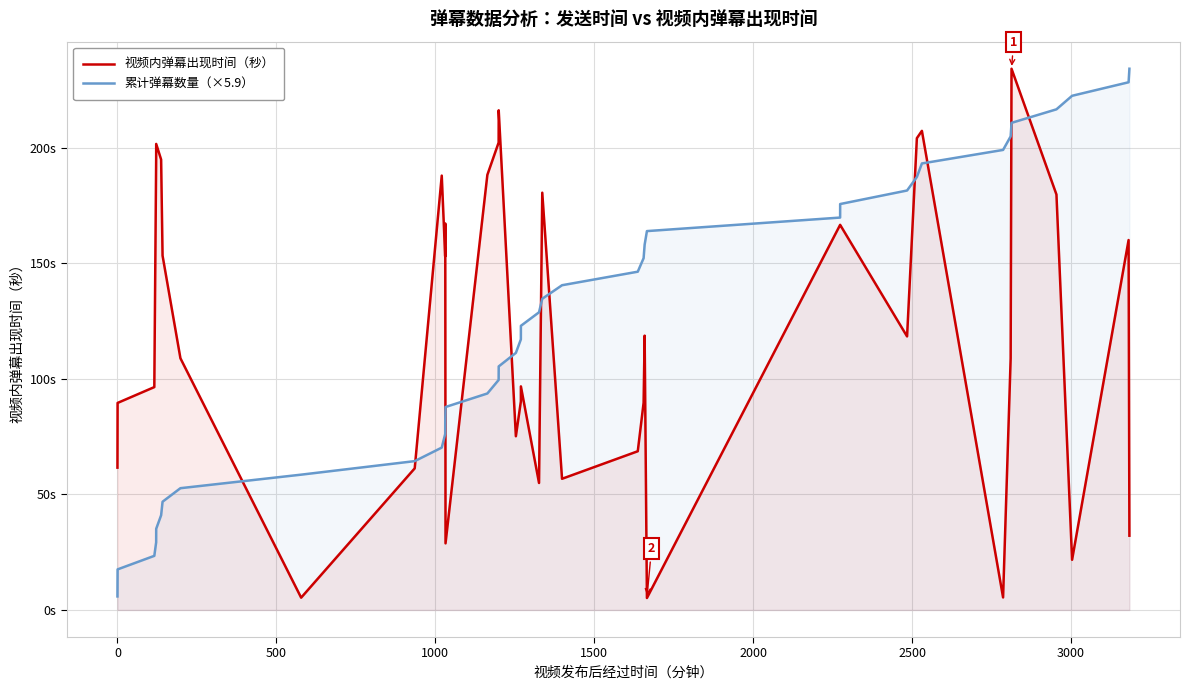

What are all the series names shown in the legend?

视频内弹幕出现时间（秒）, 累计弹幕数量（×5.9）